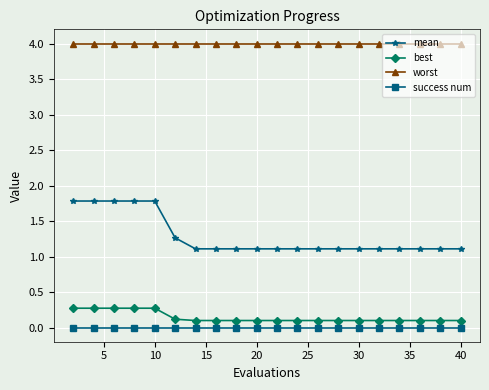

Rank the series by their maximum value, from highest to lowest.

worst, mean, best, success num